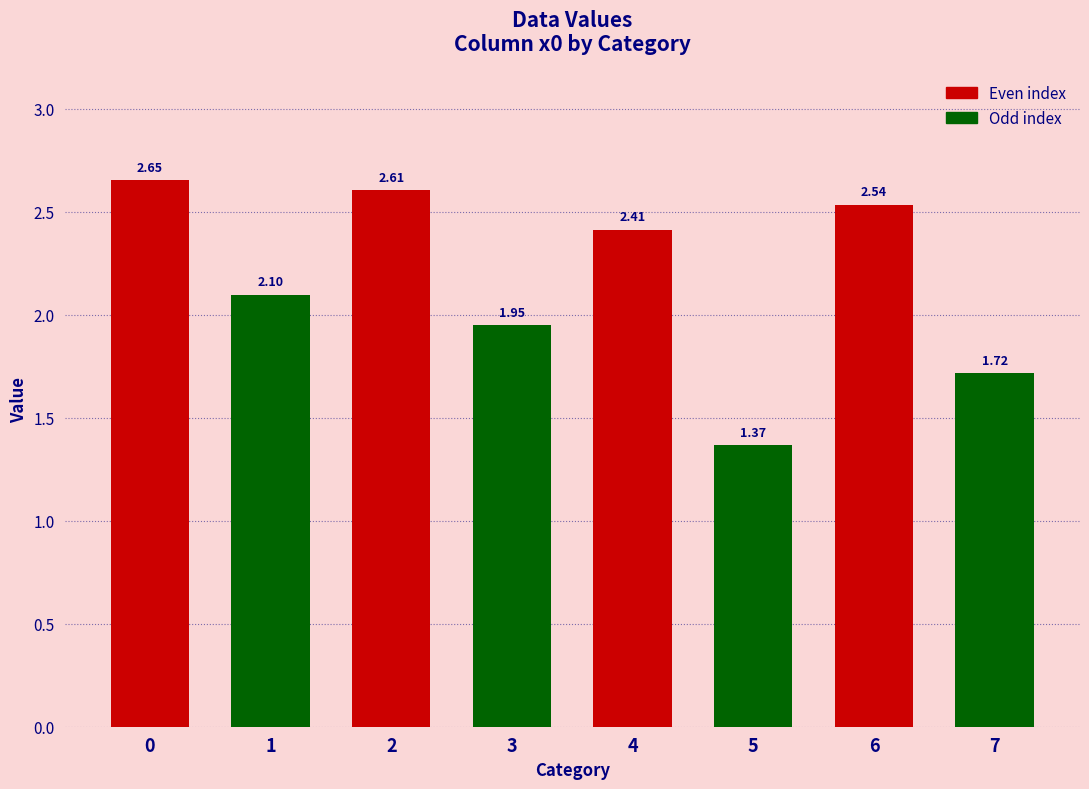

What is the difference between the values at 3 and 5?

0.6